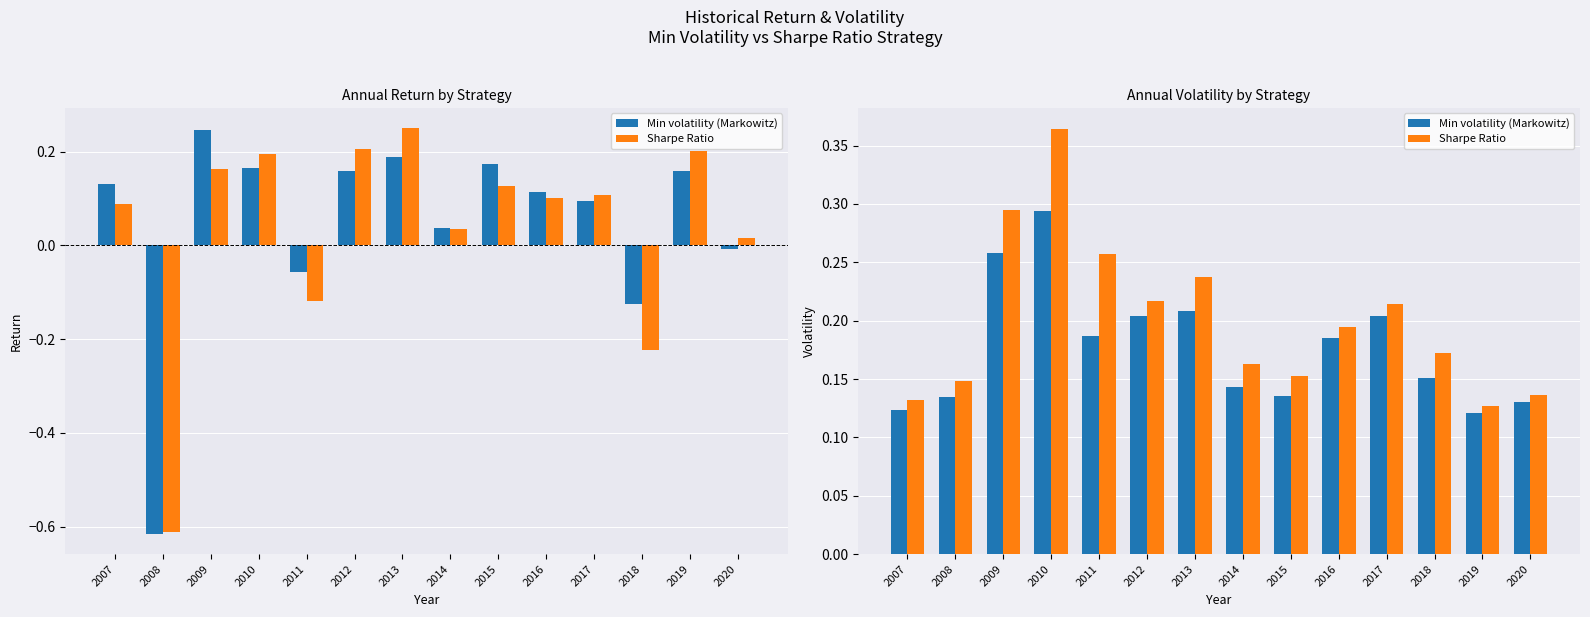

Reading left to right, extract all data points from this chart.

Min volatility (Markowitz): 2007=0.1	2008=0.1	2009=0.3	2010=0.3	2011=0.2	2012=0.2	2013=0.2	2014=0.1	2015=0.1	2016=0.2	2017=0.2	2018=0.2	2019=0.1	2020=0.1
Sharpe Ratio: 2007=0.1	2008=0.1	2009=0.3	2010=0.4	2011=0.3	2012=0.2	2013=0.2	2014=0.2	2015=0.2	2016=0.2	2017=0.2	2018=0.2	2019=0.1	2020=0.1